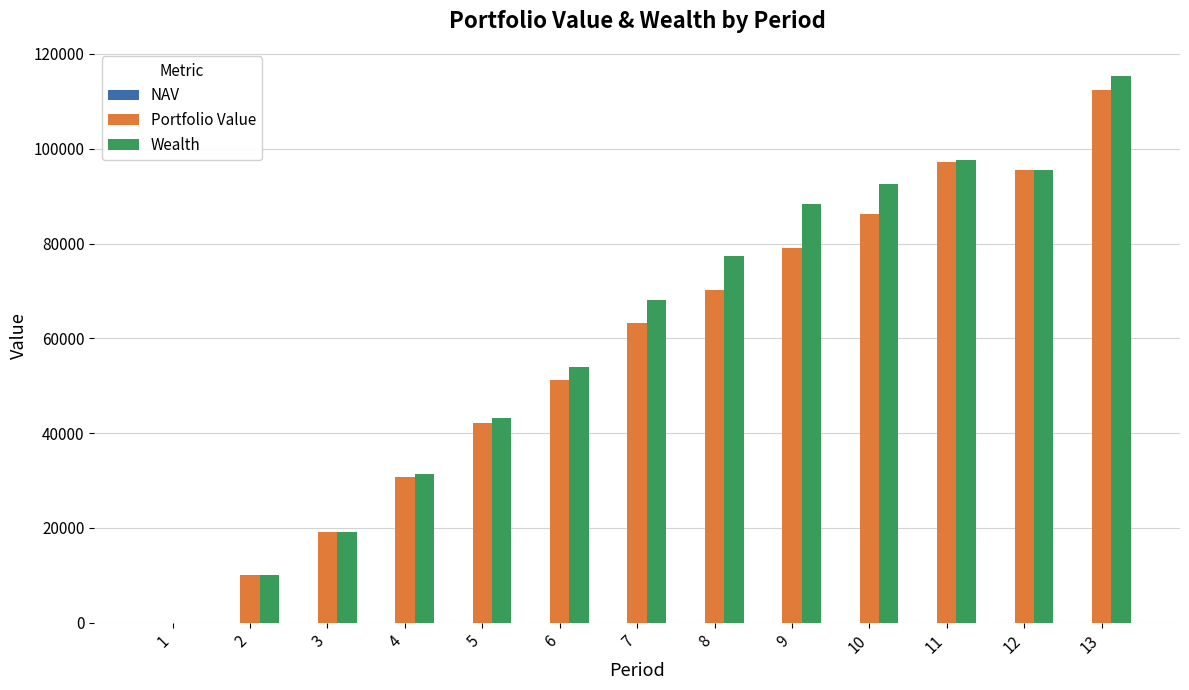

At which label is Portfolio Value closest to 56166?

6